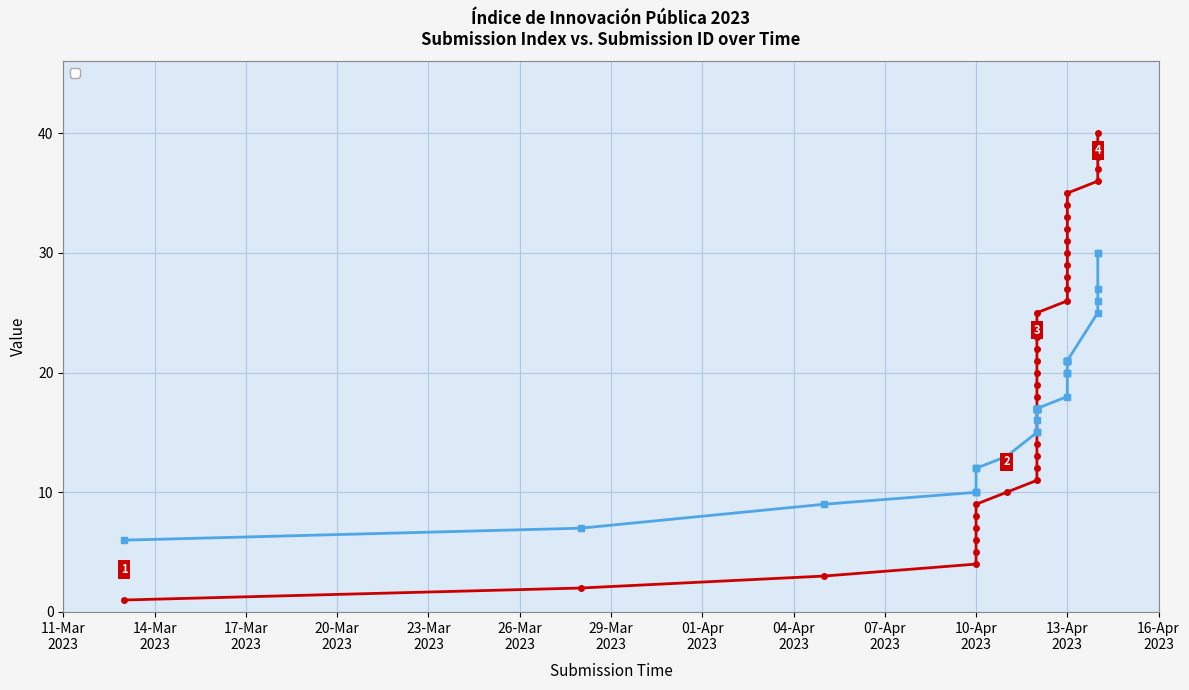

Is the value of _index at 26-Mar
2023 greater than the value of _submission__id at 14?

No